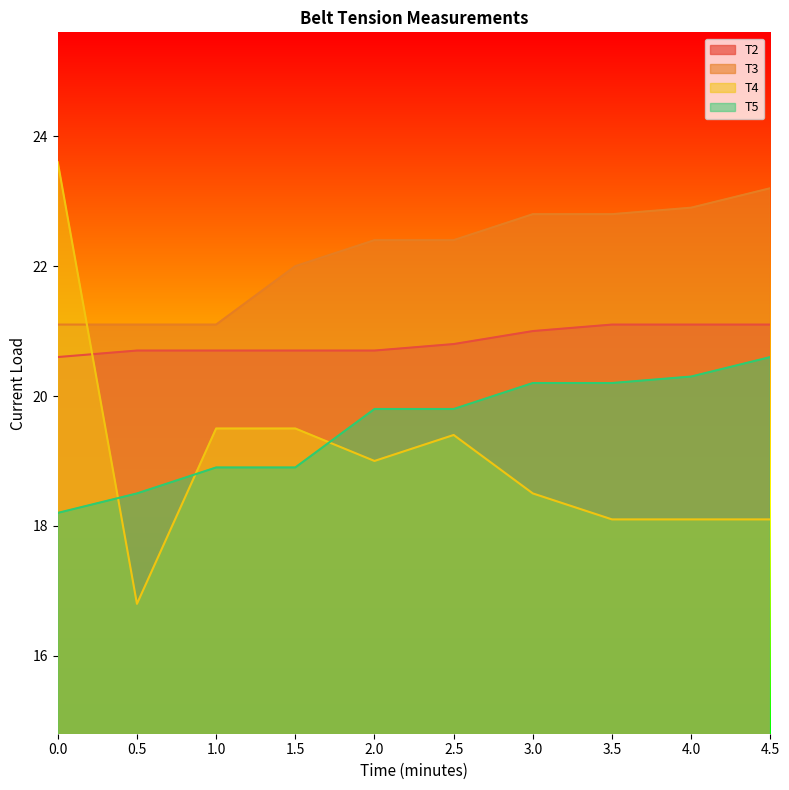

Is the value of T3 at 1.0 greater than the value of T5 at 3.5?

Yes